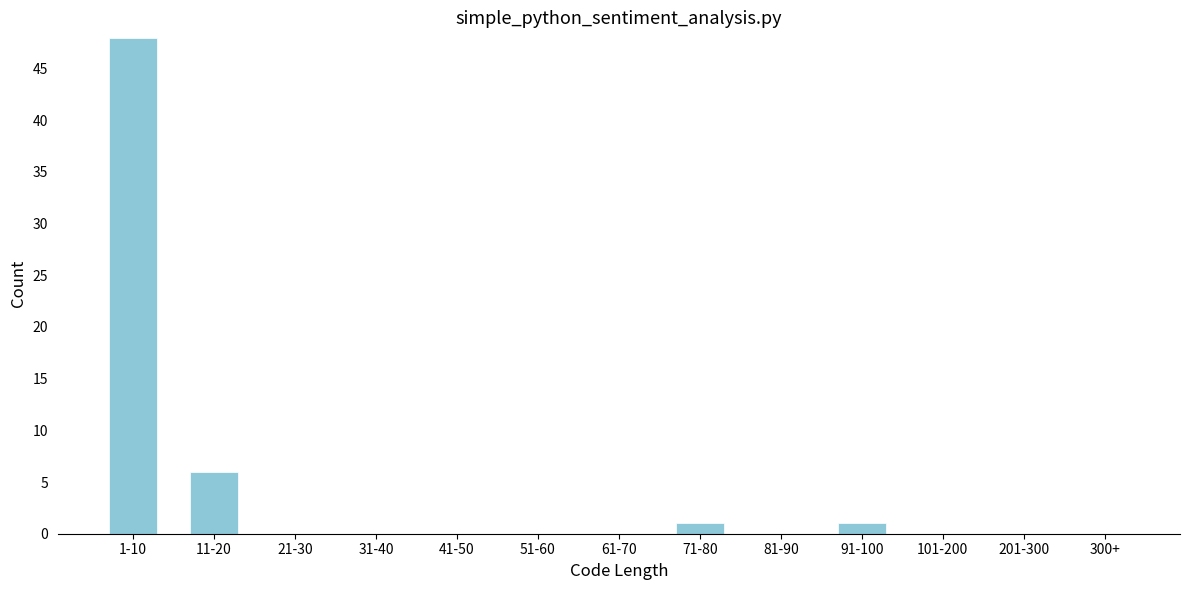

Reading right to left, list all the values displayed in this chart.

300+=0	201-300=0	101-200=0	91-100=1	81-90=0	71-80=1	61-70=0	51-60=0	41-50=0	31-40=0	21-30=0	11-20=6	1-10=48